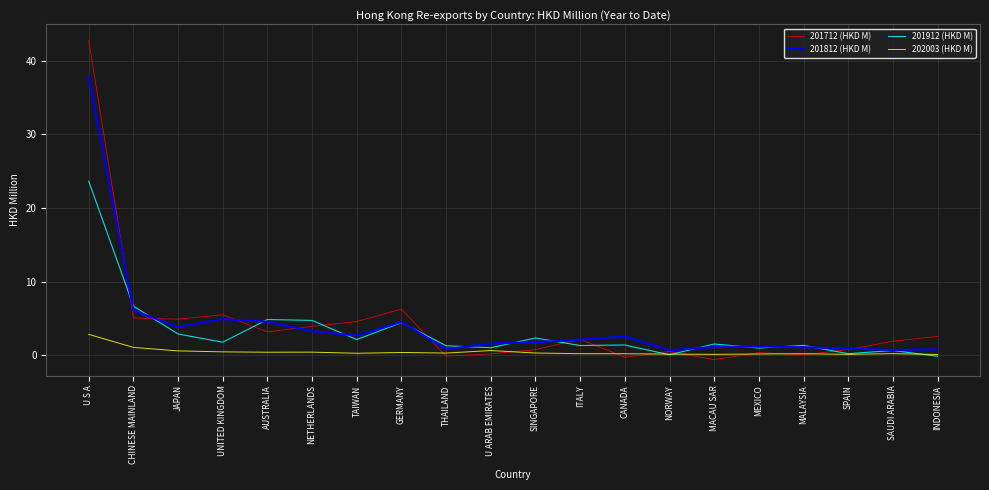

Reading left to right, extract all data points from this chart.

201712 (HKD M): 42.8	5.1	4.9	5.5	3.2	3.9	4.6	6.3	-0.1	0.2	0.8	2.2	-0.3	0.5	-0.6	0.4	0.1	0.8	1.9	2.6
201812 (HKD M): 37.8	6.1	3.8	4.9	4.6	3.3	2.7	4.5	0.8	1.6	1.8	2.1	2.6	0.7	1.1	1.2	1.1	0.9	0.7	0.8
201912 (HKD M): 23.7	6.7	2.9	1.8	4.9	4.7	2.1	4.5	1.3	1.0	2.4	1.3	1.4	0.1	1.5	1.0	1.4	0.2	0.7	-0.1
202003 (HKD M): 2.8	1.1	0.6	0.5	0.4	0.4	0.3	0.4	0.3	0.6	0.3	0.2	0.2	0.2	0.1	0.2	0.2	0.1	0.2	0.1